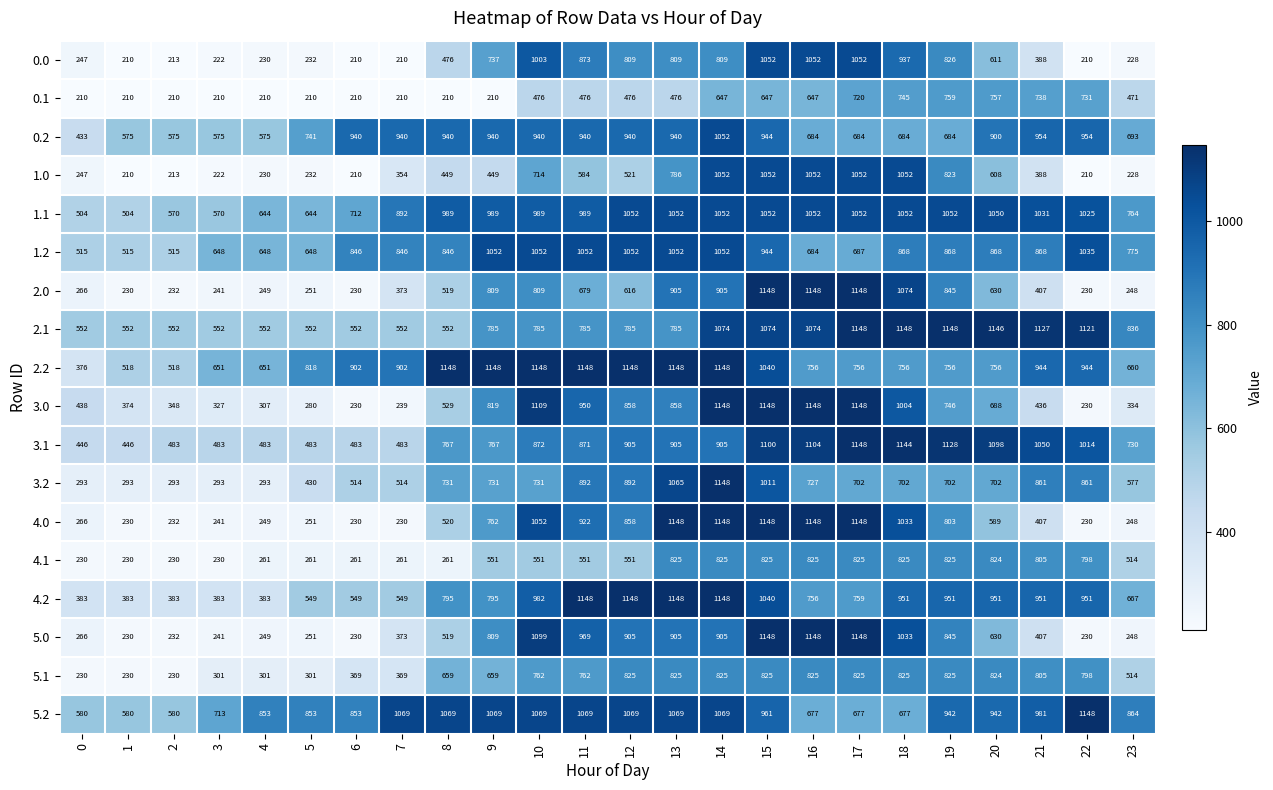

What is the difference between the second highest and minimum values in the 2.2 series?

772